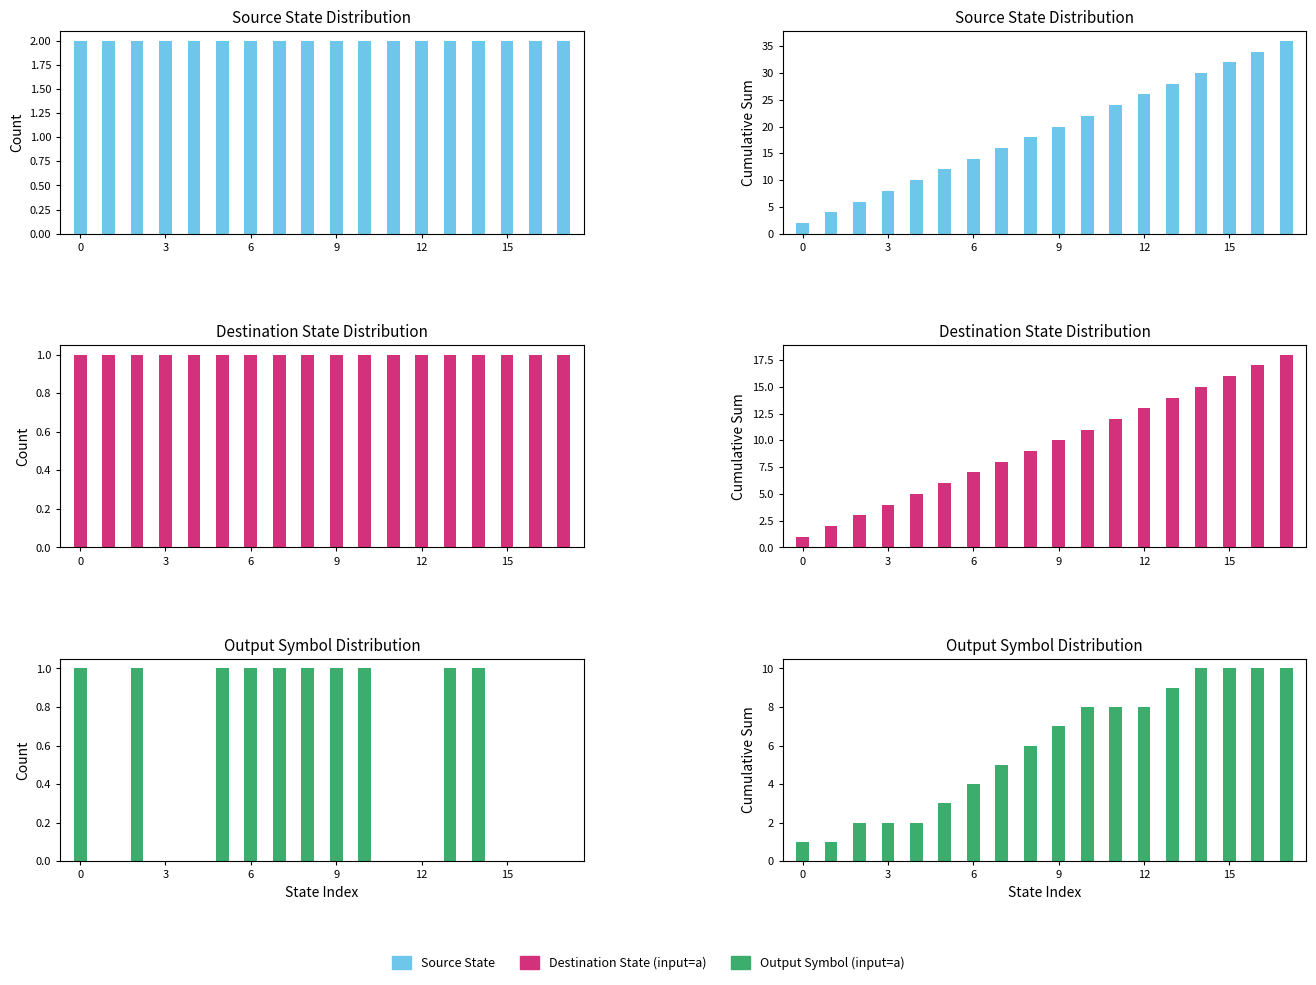

Which series has the largest range (max minus min)?

Source State